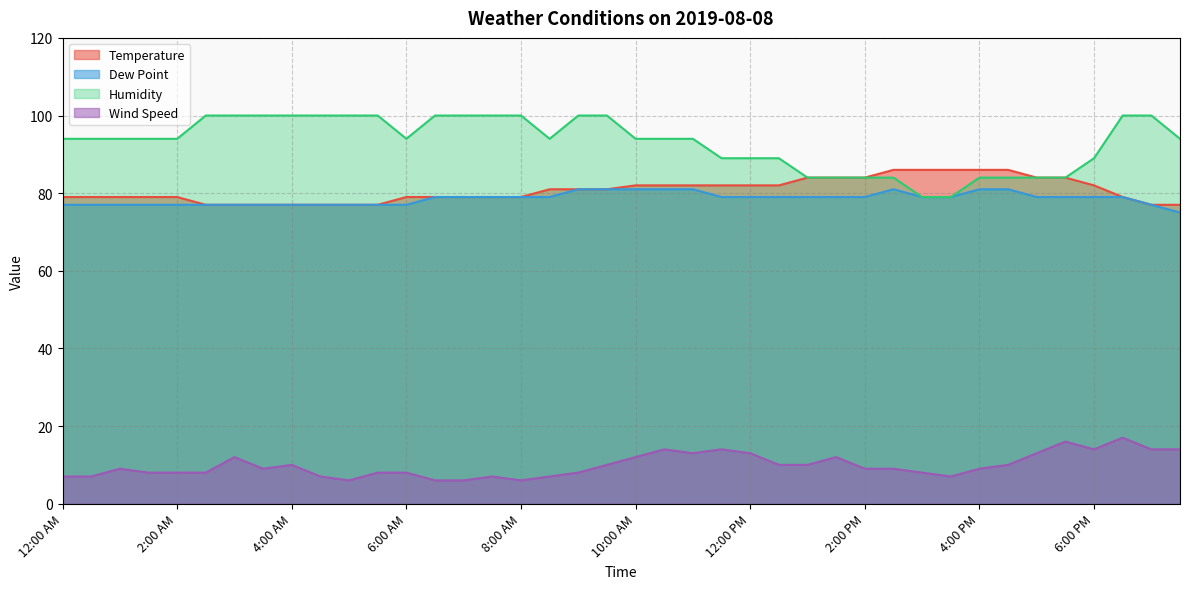

True or false: Temperature has more than 2 points higher than both neighbors.

False